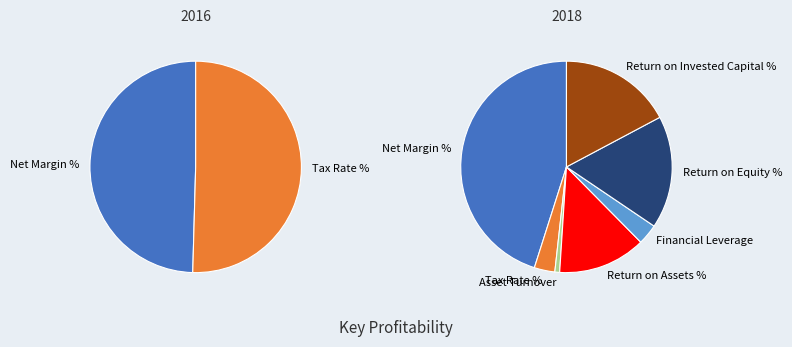

How much of the chart is everything except Net Margin %?

50.4%